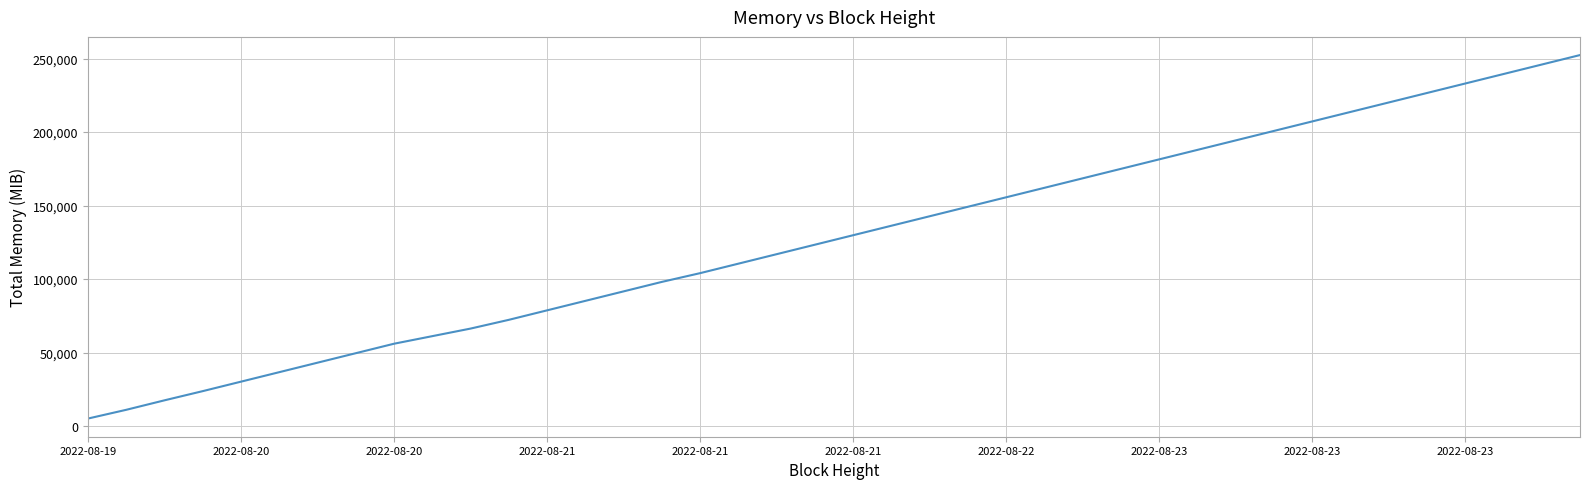

True or false: there are more than 1 points higher than both neighbors.

False